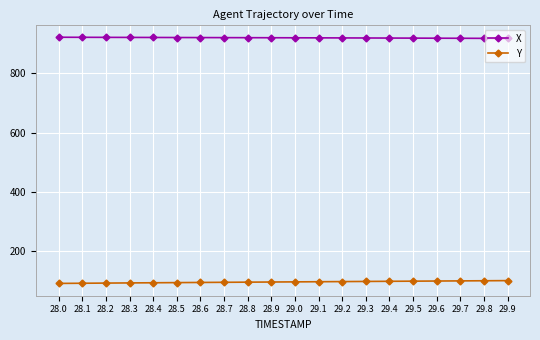

What is the total value across all series at 28.3?

1014.8